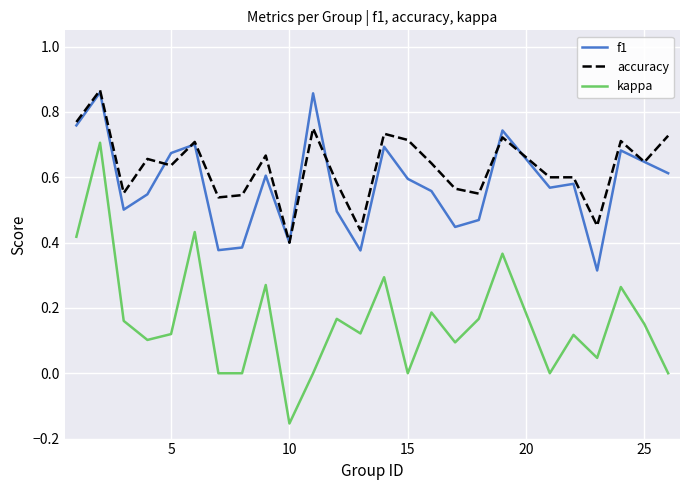

What are all the series names shown in the legend?

f1, accuracy, kappa